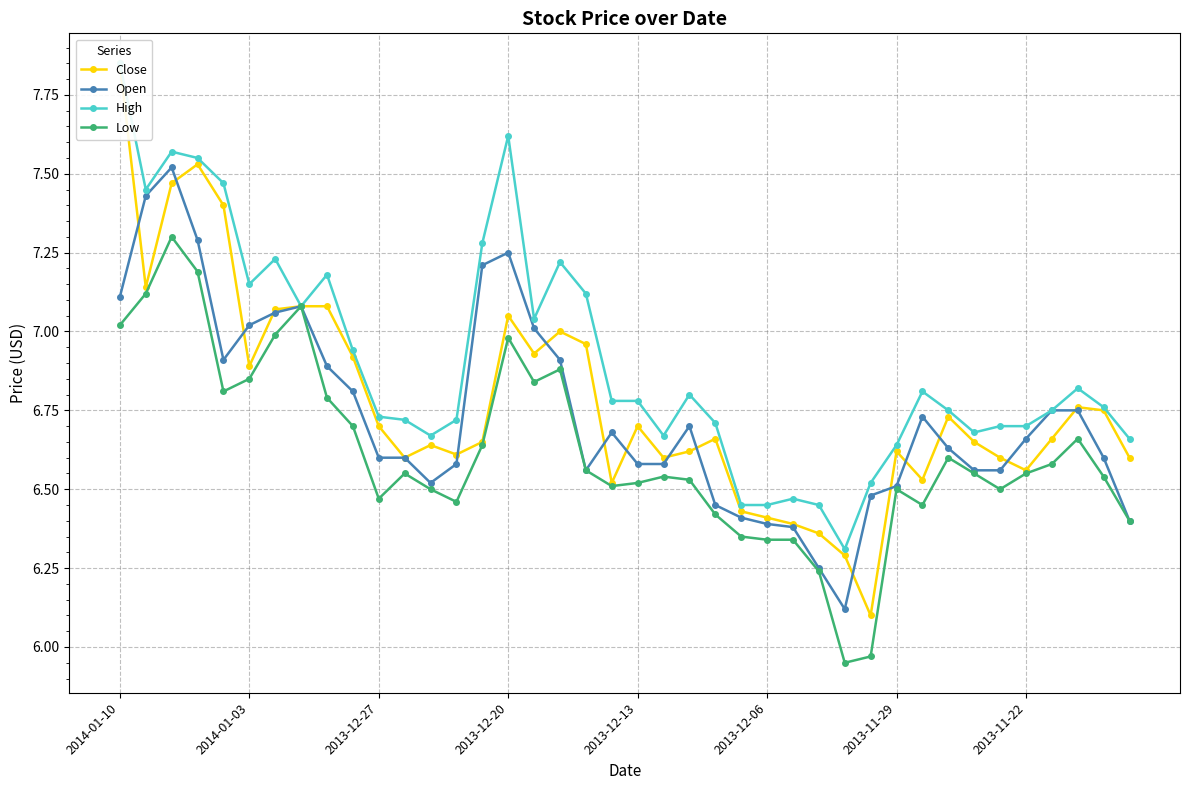

What is the difference between the maximum and minimum values in the Open series?

1.4